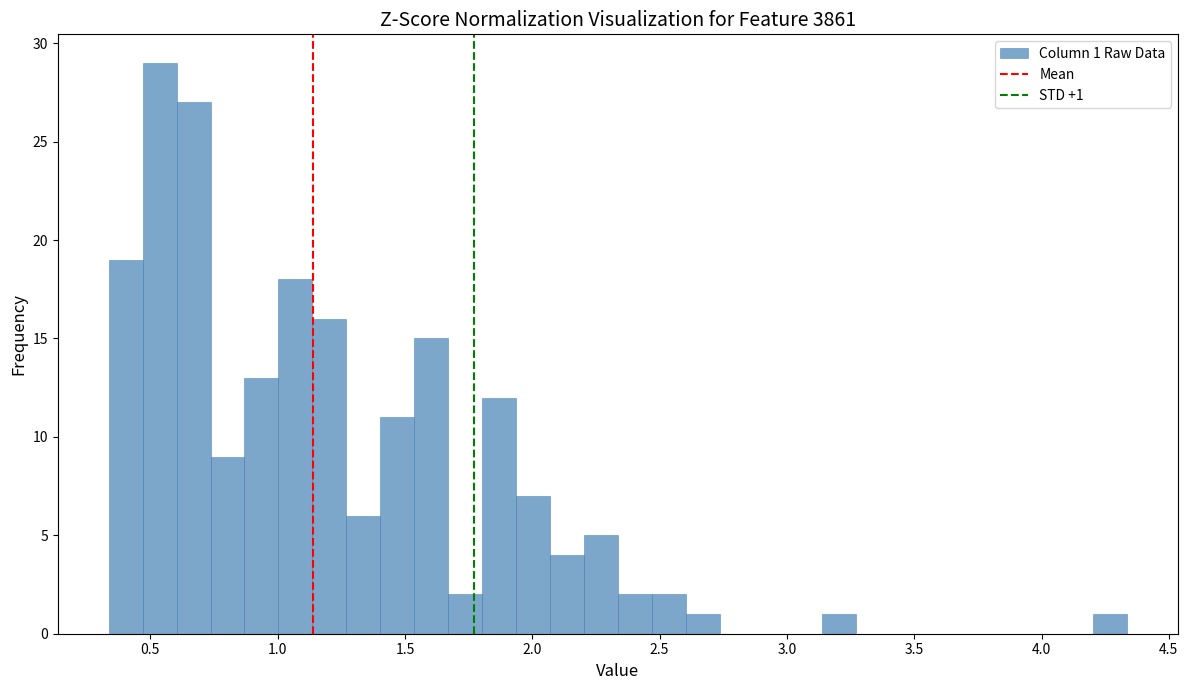

Around what value on the x-axis is the tallest bar? Give the approximate position of its centre, as read against the axis.

0.55